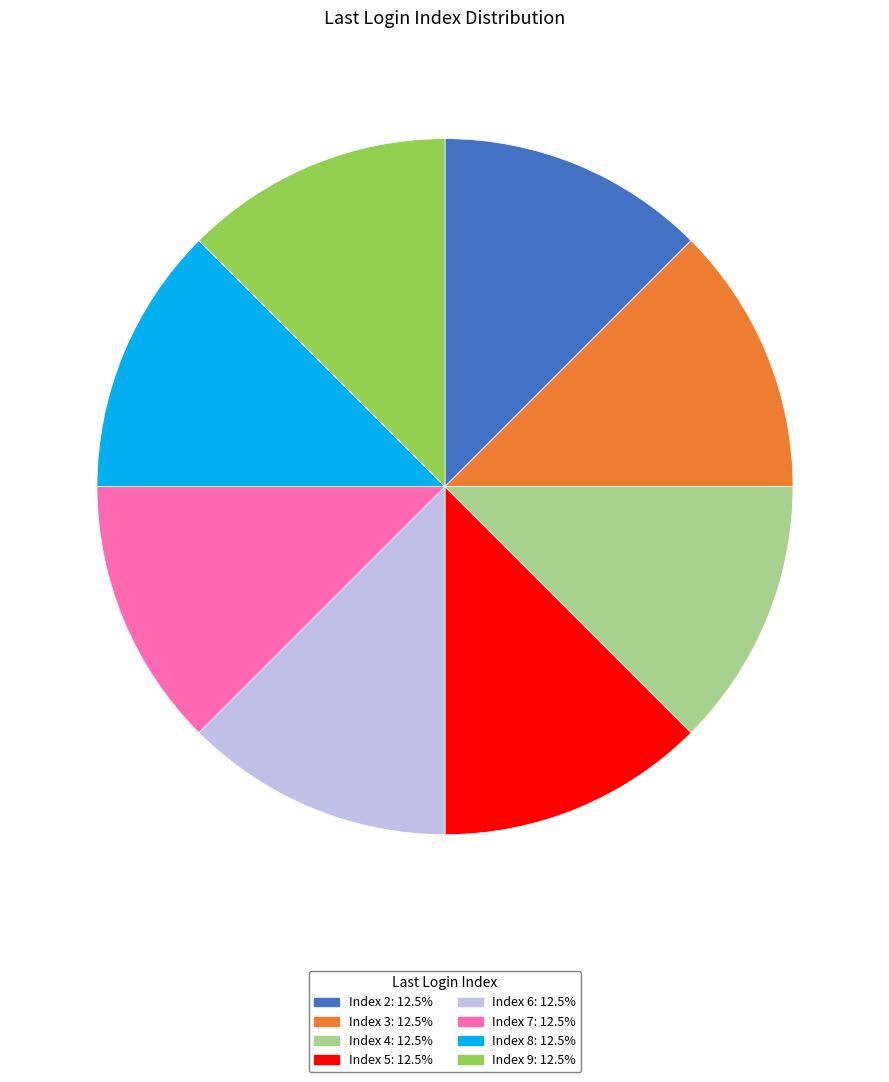

Is there a majority slice in this chart?

No